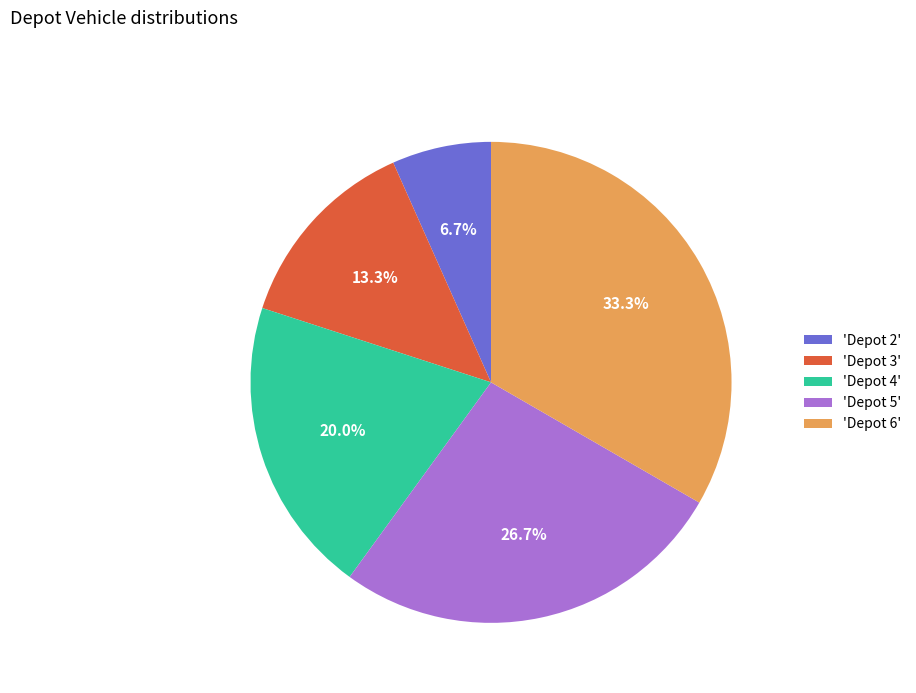

Is 'Depot 5' the majority of the pie?

No